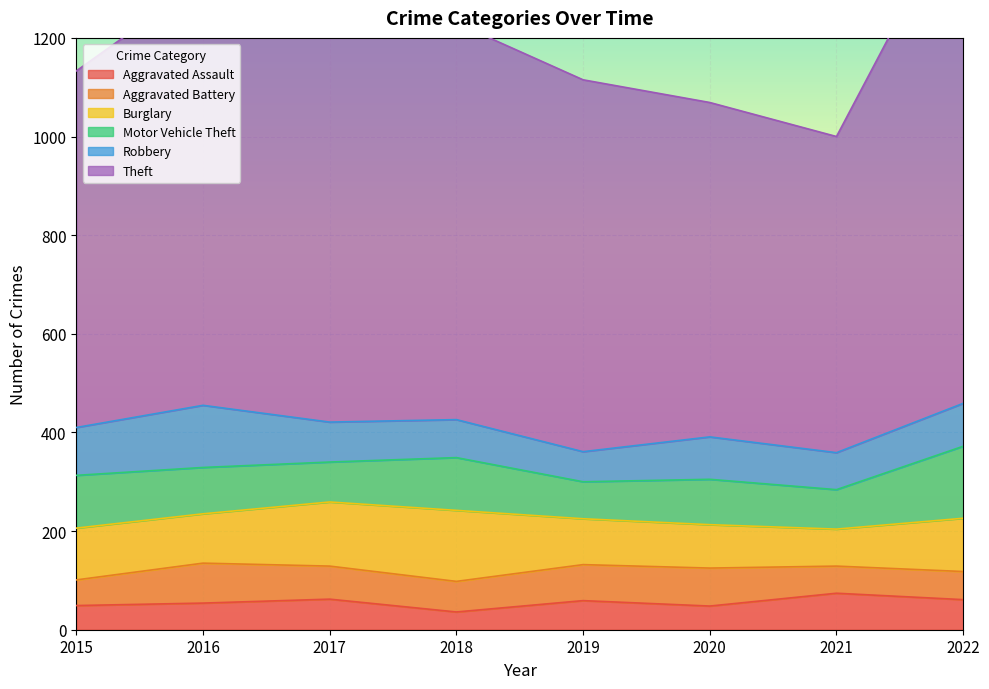

Where is Motor Vehicle Theft nearest to the value 110?

2015